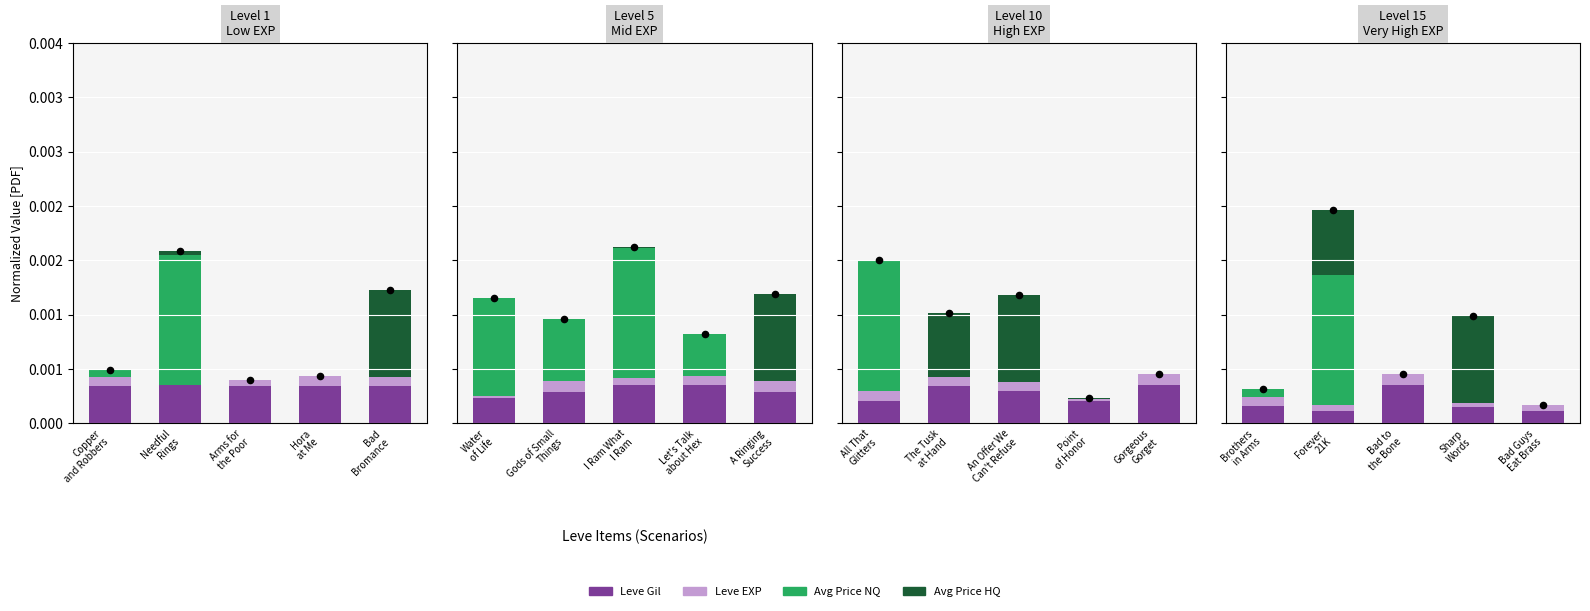

What are all the series names shown in the legend?

Leve Gil, Leve EXP, Avg Price NQ, Avg Price HQ